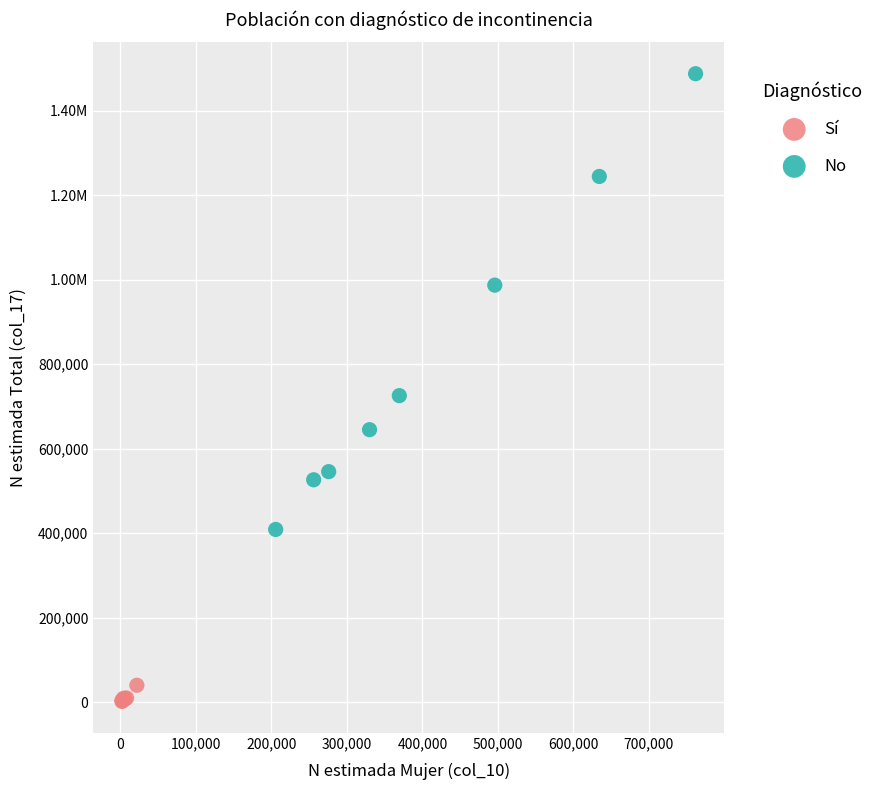

What are all the series names shown in the legend?

Sí, No